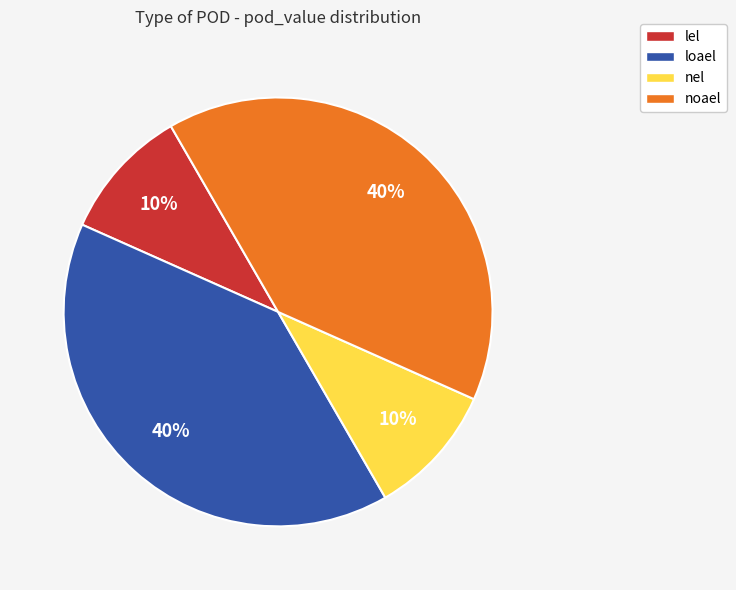

What is the ratio of the value at nel to the value at lel?

1.0